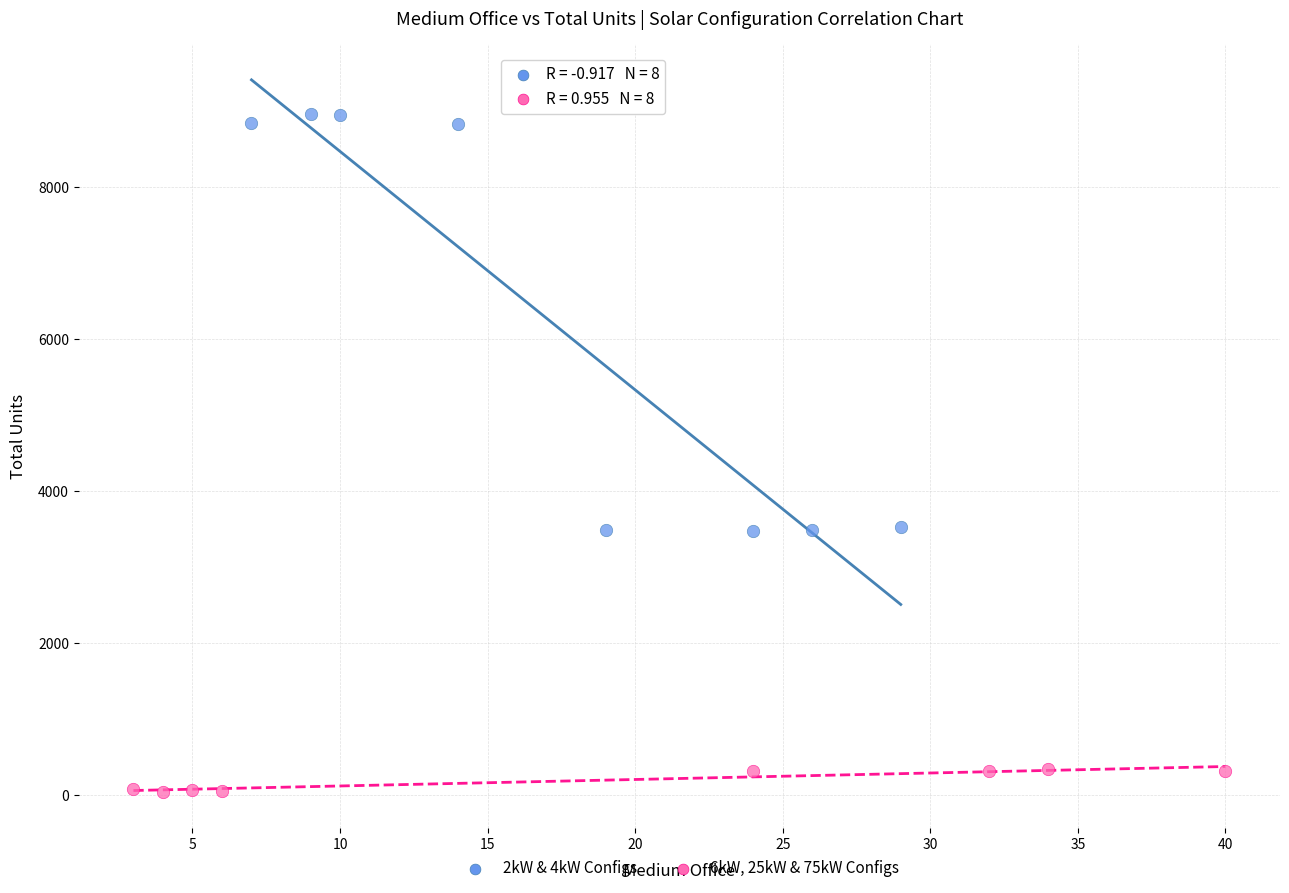

Which series has the widest spread of Y values?

2kW & 4kW Configs